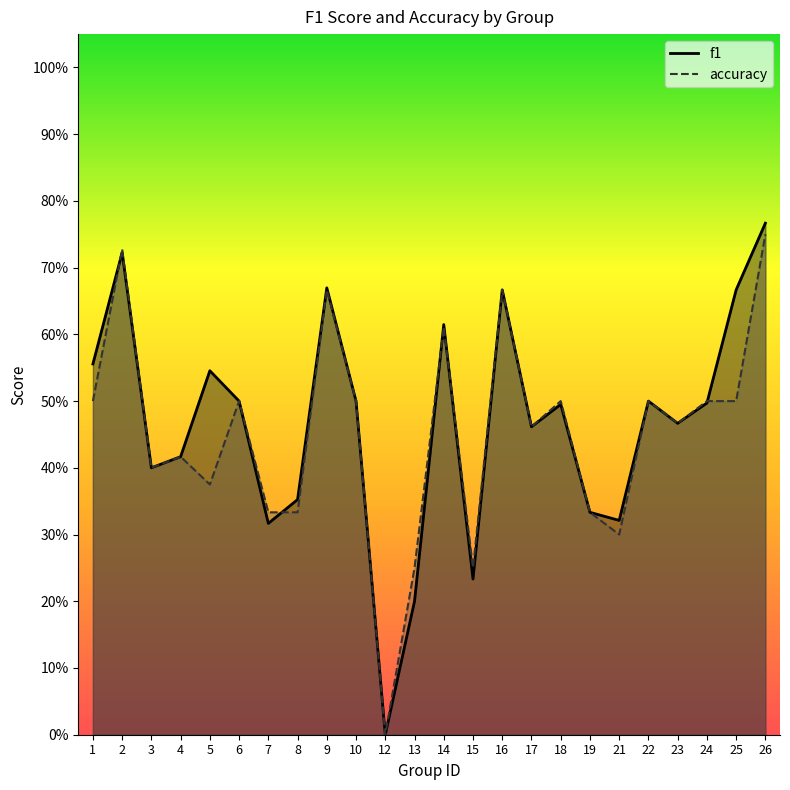

How many lines are shown in the chart?

2